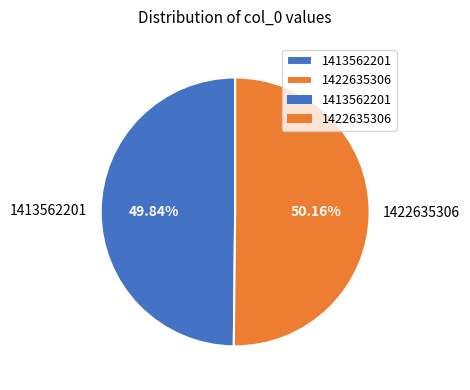

To the nearest percent, what is the combined percentage of 1422635306 and 1413562201?

100%